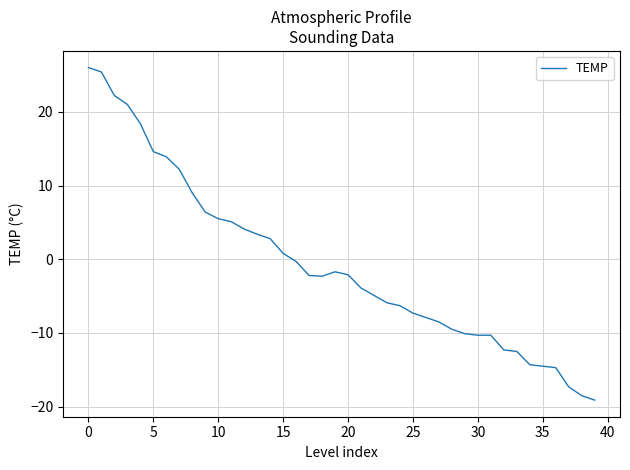

How many values are below zero?

24